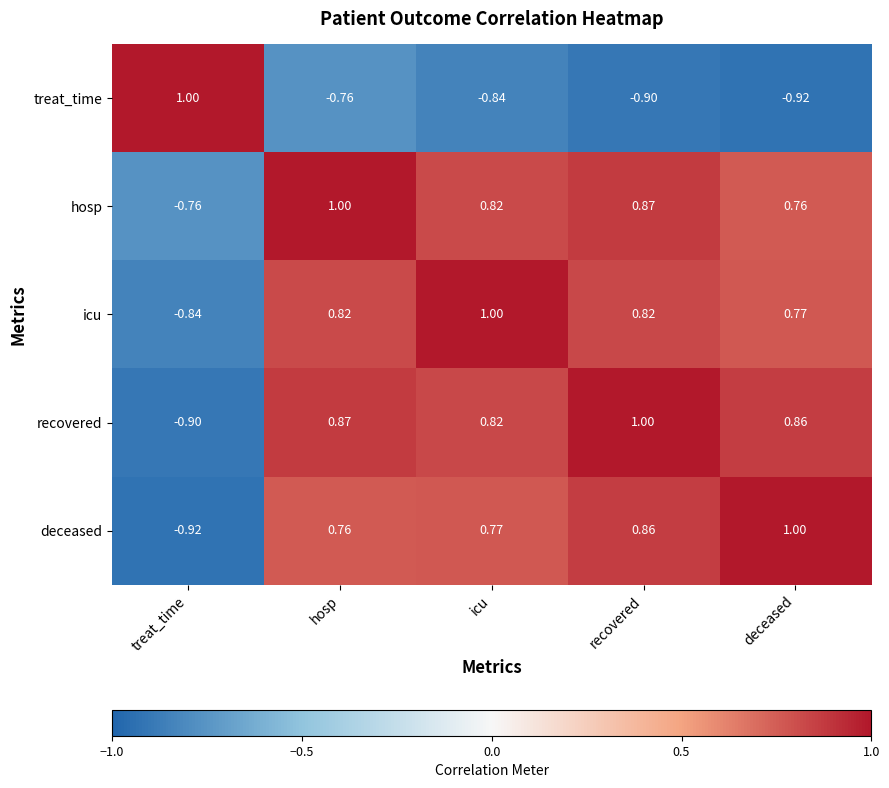

At which label does recovered first exceed 0?

hosp